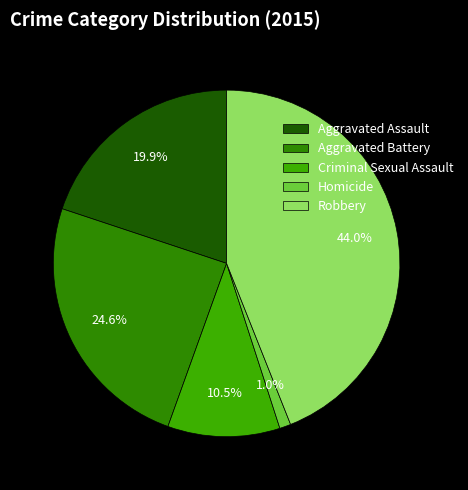

How many segments does this pie chart have?

5